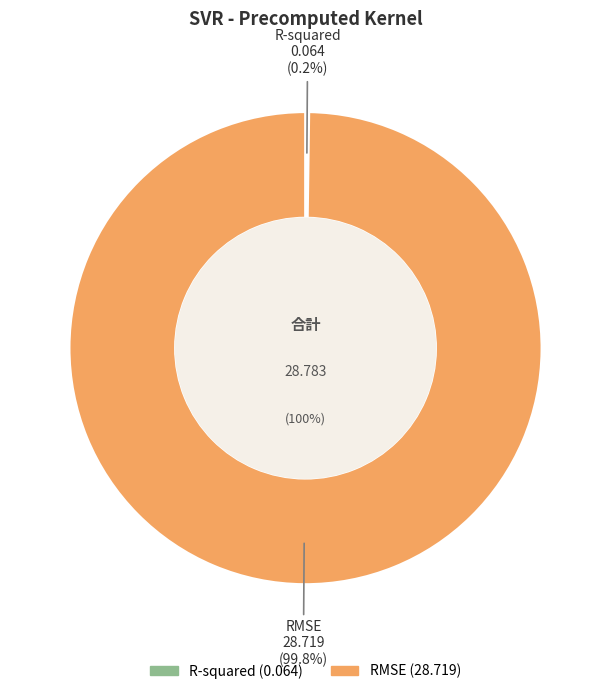

What percentage do RMSE and R-squared together represent?

100.0%